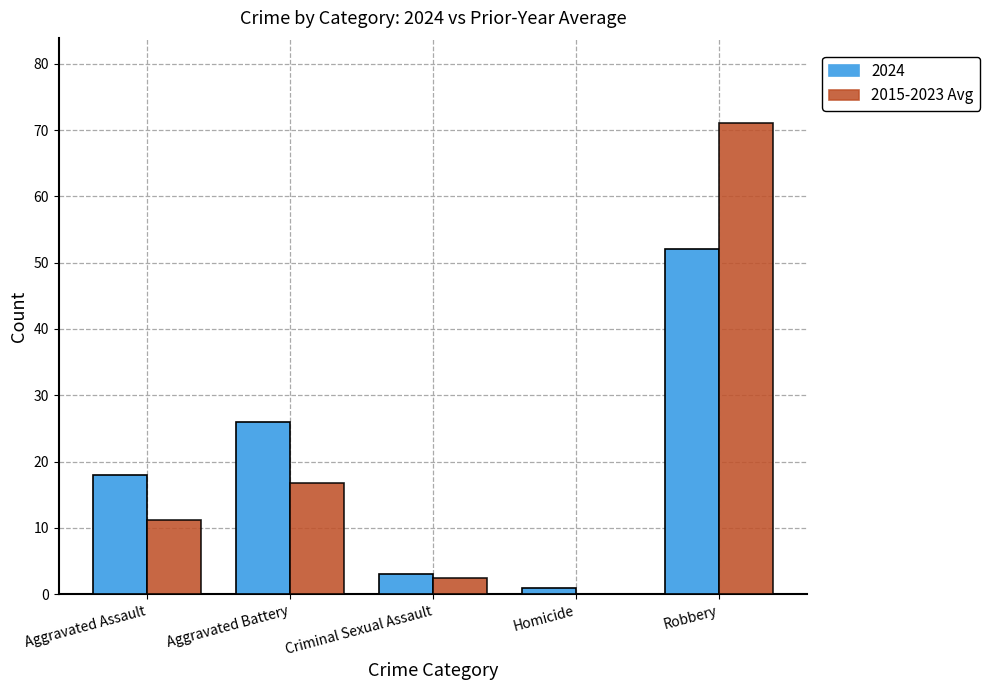

What is the total value across all series at Criminal Sexual Assault?

5.4